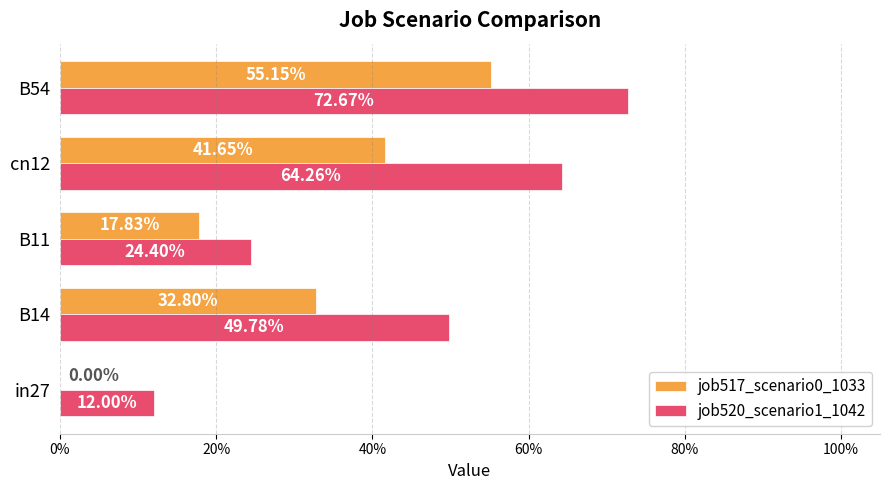

What are all the series names shown in the legend?

job517_scenario0_1033, job520_scenario1_1042